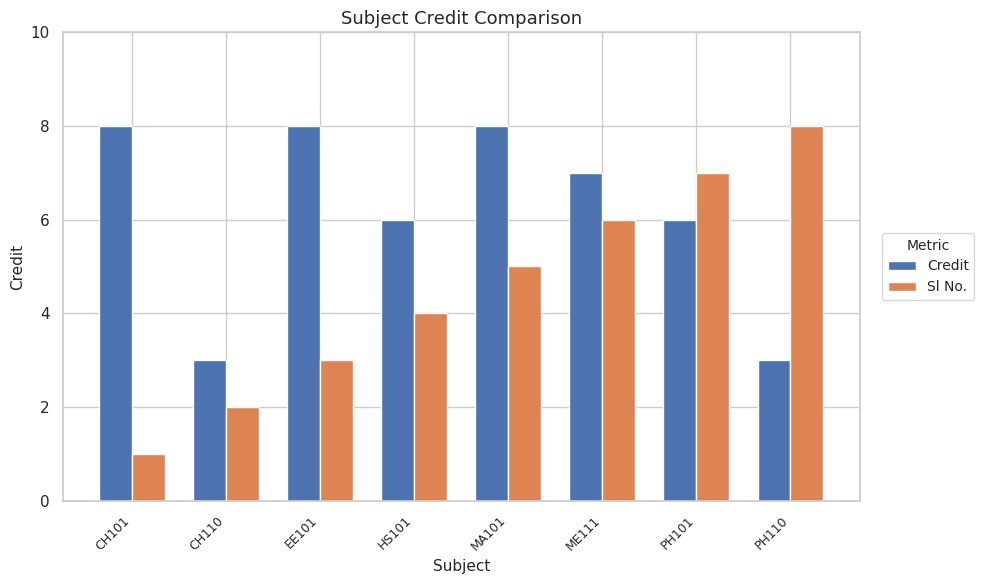

The Credit series shows 11 at ME111. True or false?

False